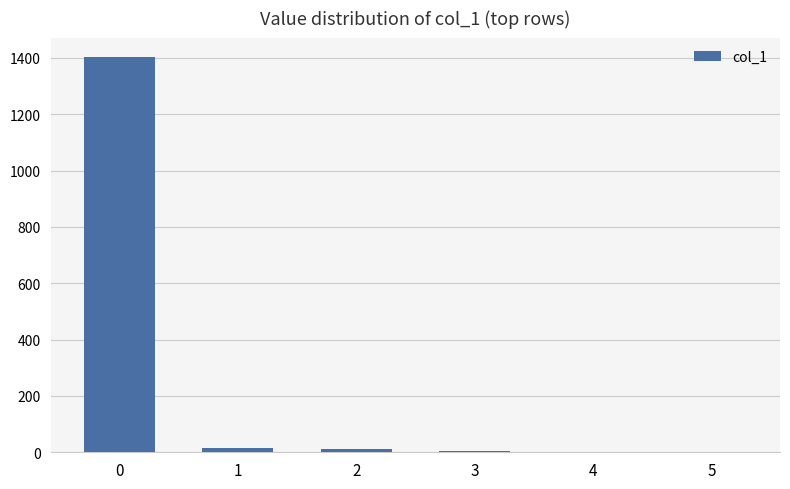

True or false: the data shows 1402 at 0.

True